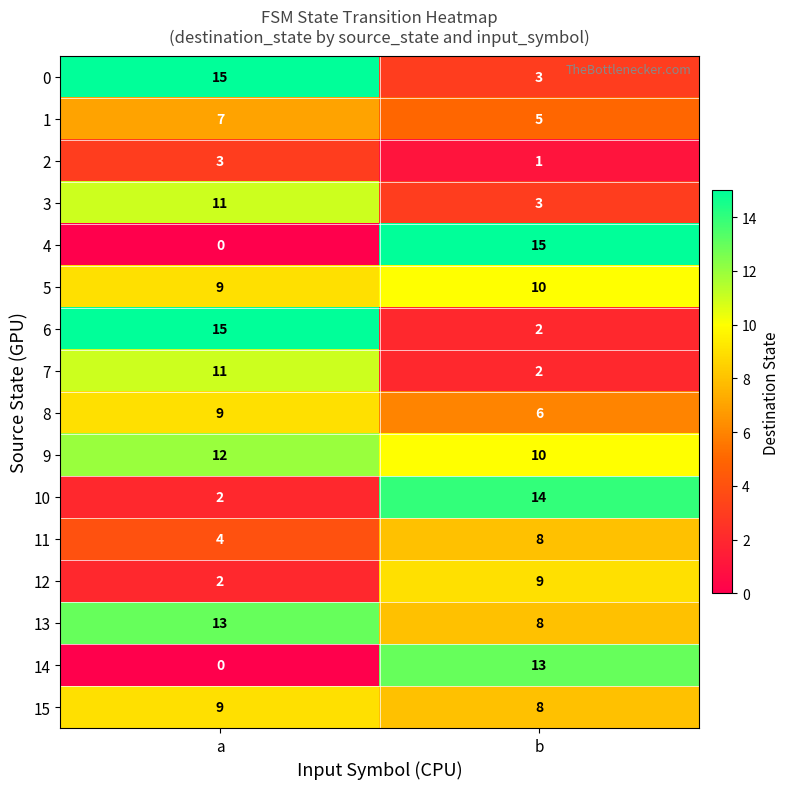

What is the total value across all series at a?

122